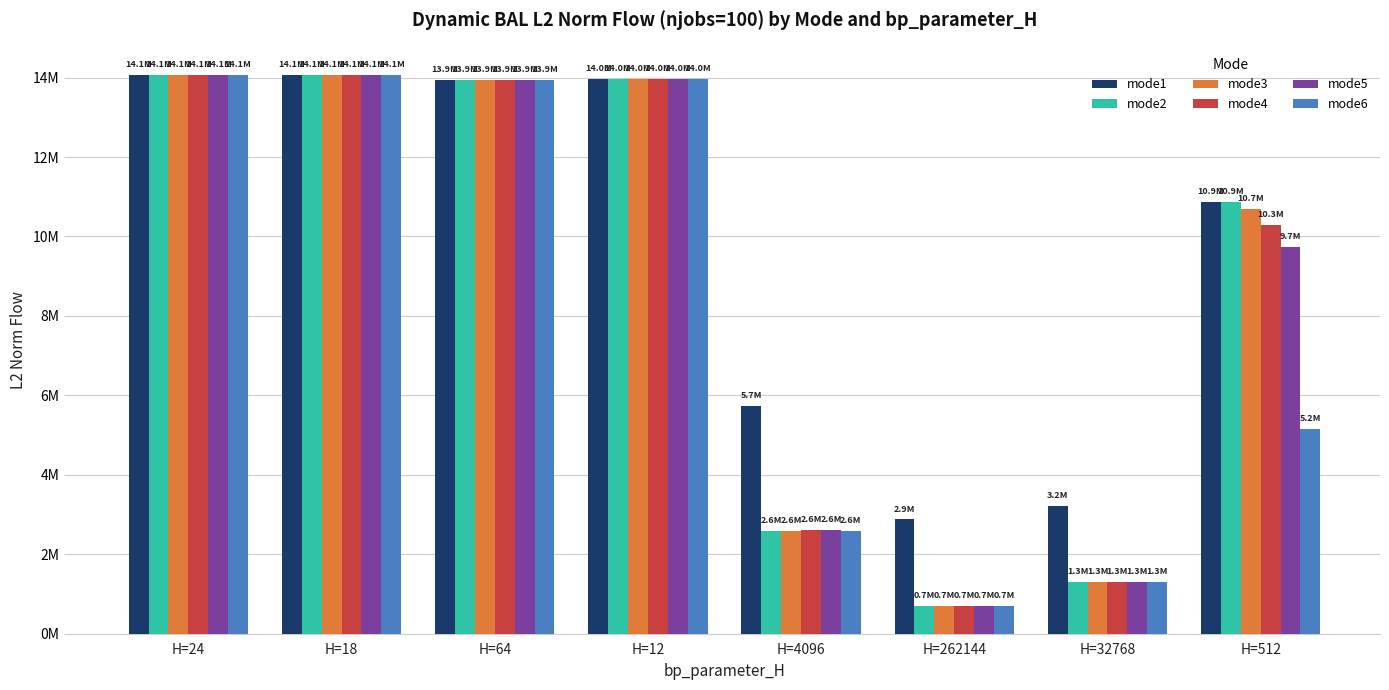

Does the chart contain stacked bars?

No